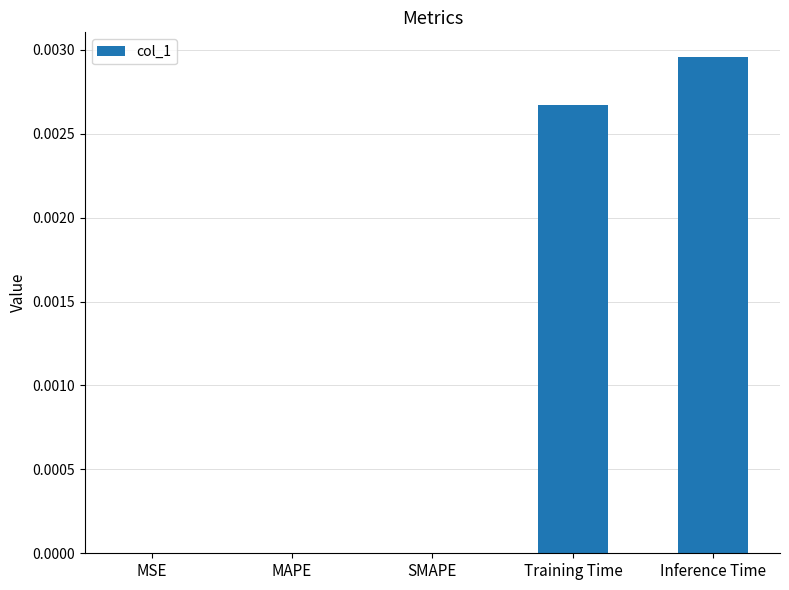

Are the bars horizontal?

No